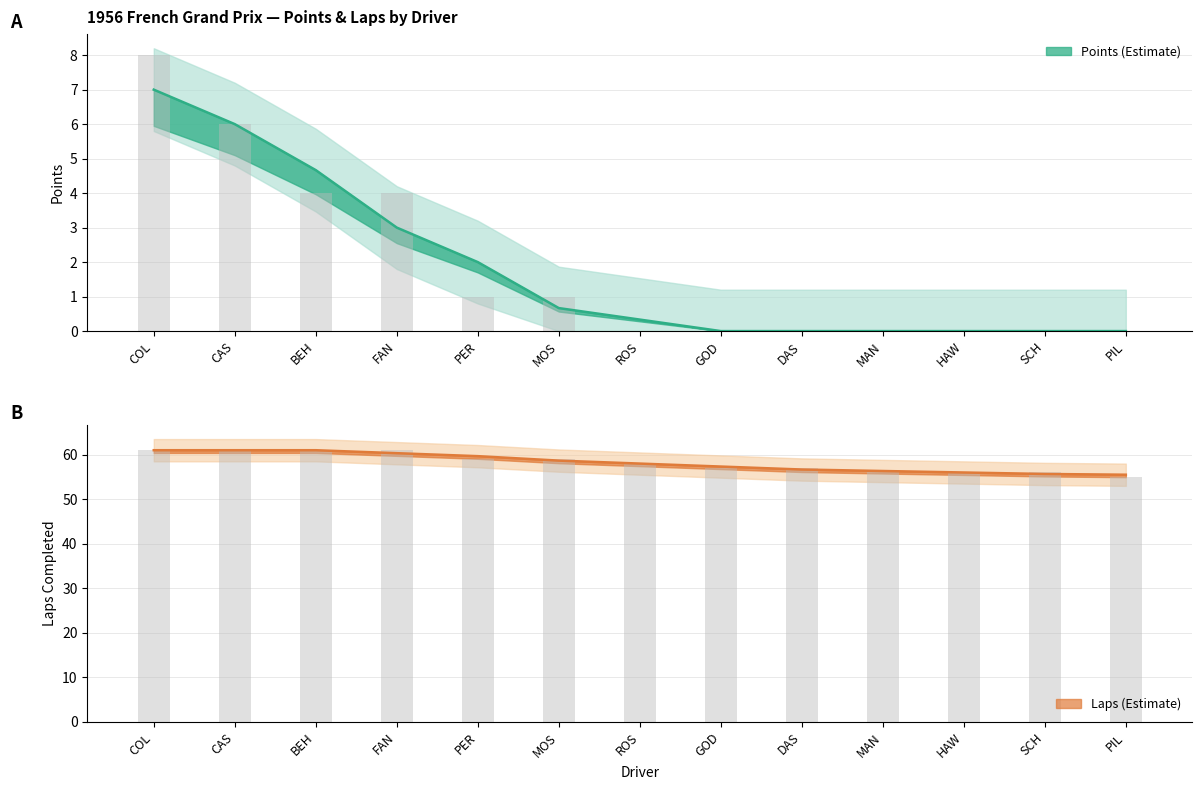

At how many categories does at least one series exceed 57?

7